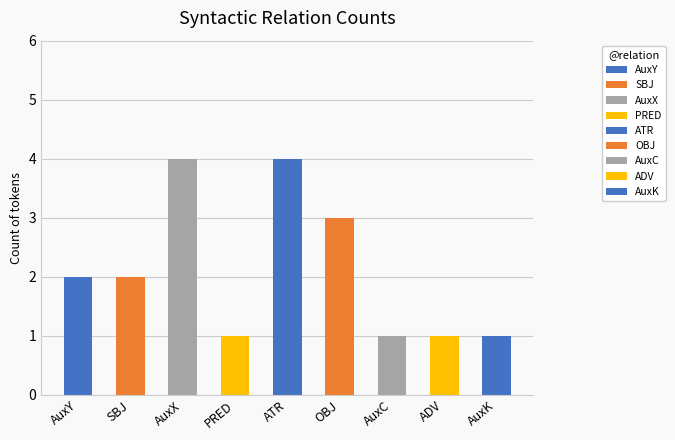

The value at AuxY is 2. True or false?

True